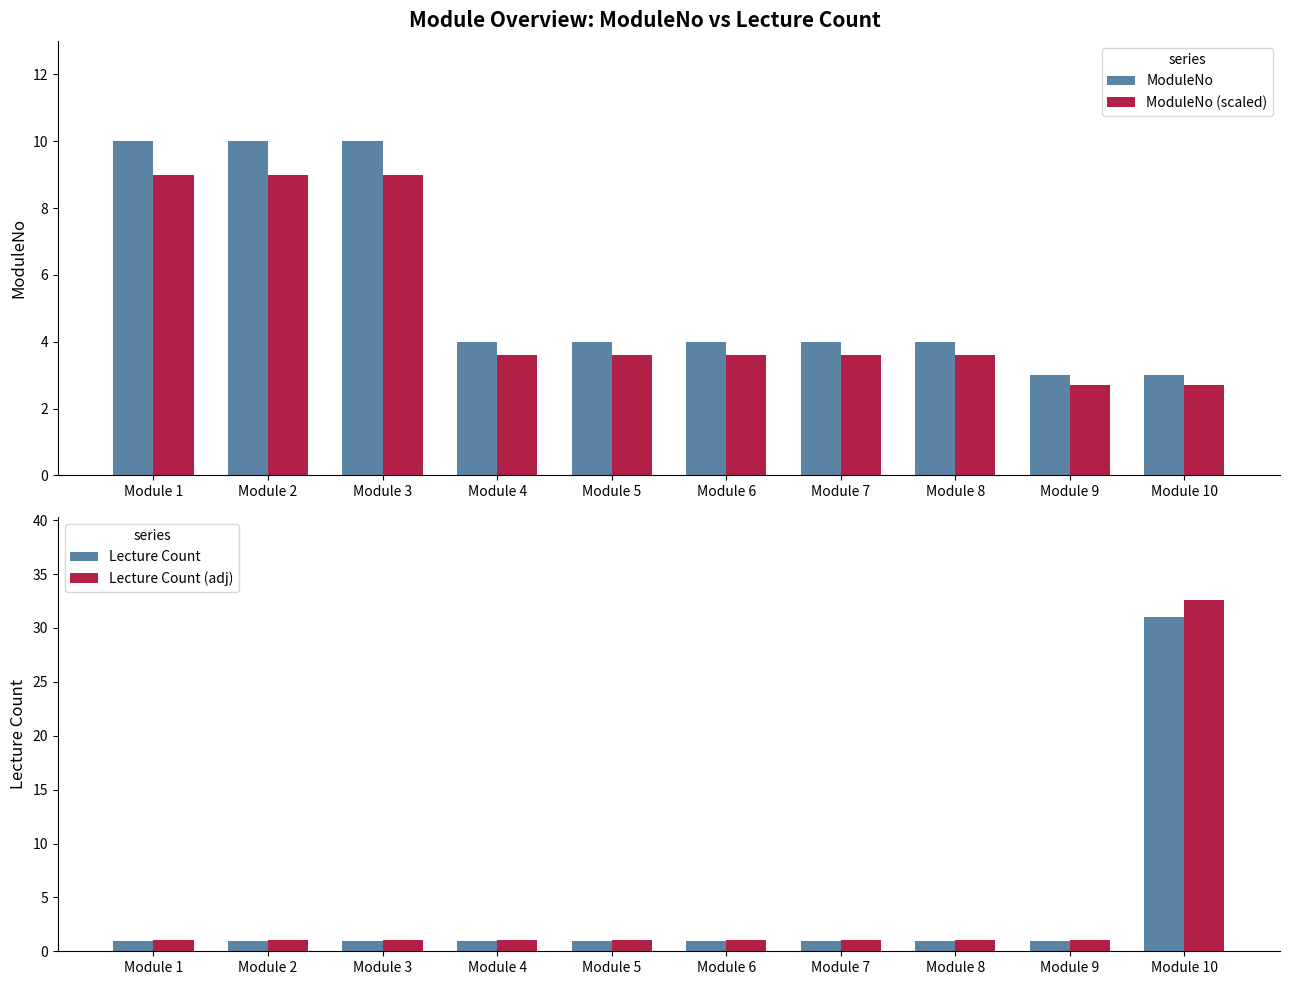

What is the sum of all ModuleNo values?

56.0